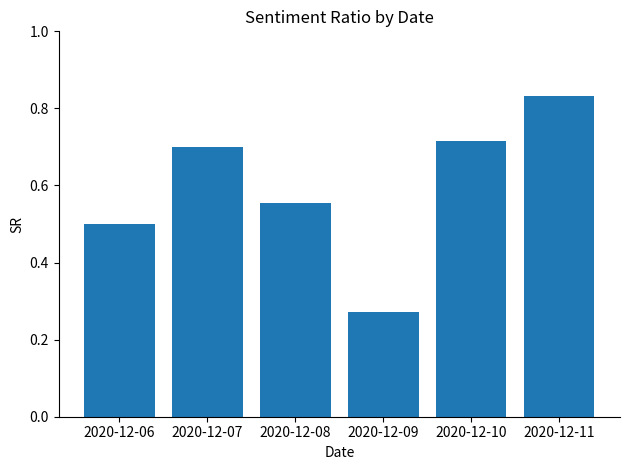

Which has a higher value, 2020-12-07 or 2020-12-09?

2020-12-07